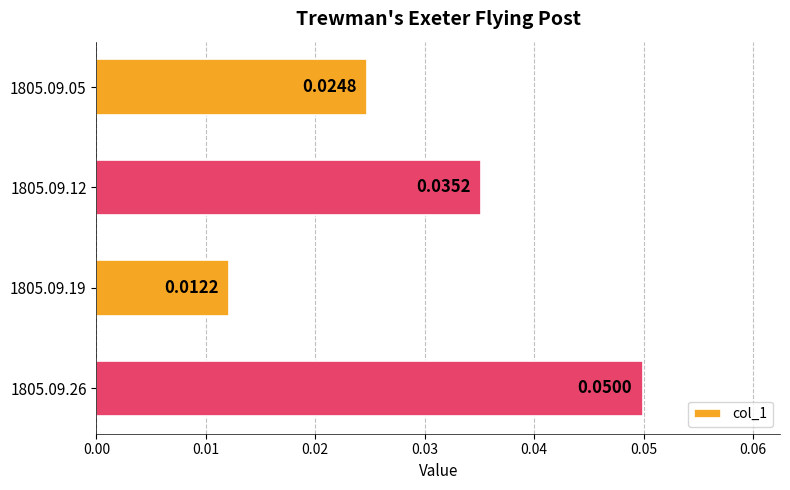

Rank the categories by value from highest to lowest.

1805.09.26, 1805.09.12, 1805.09.05, 1805.09.19